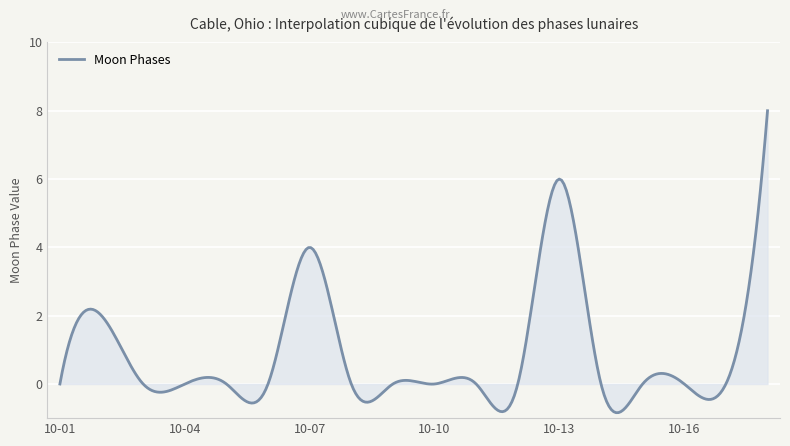

What is the difference between the maximum and minimum values?

8.8